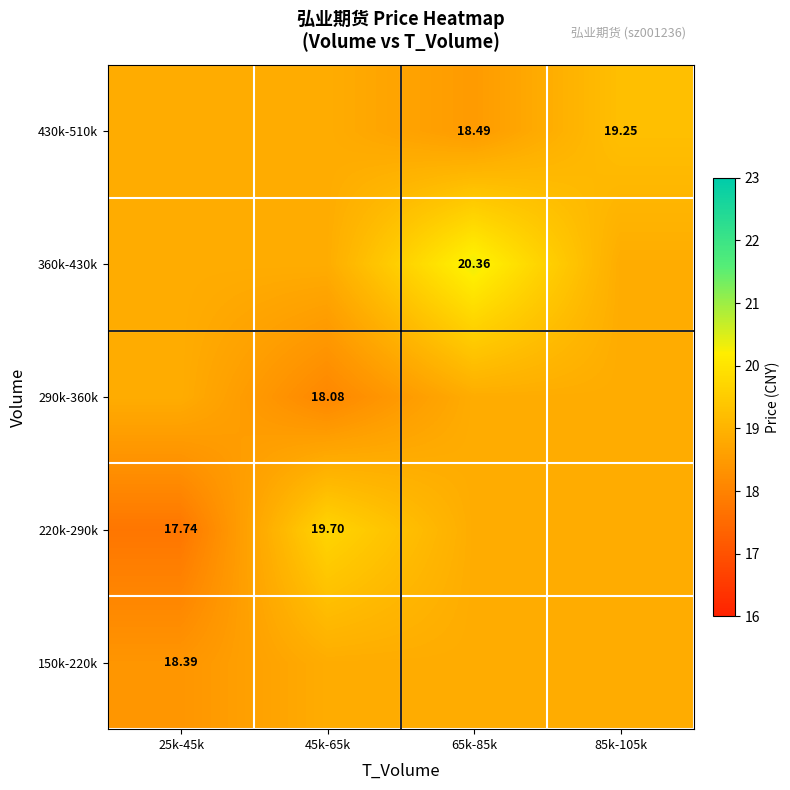

Is the value of 220k-290k at 25k-45k greater than the value of 290k-360k at 45k-65k?

No